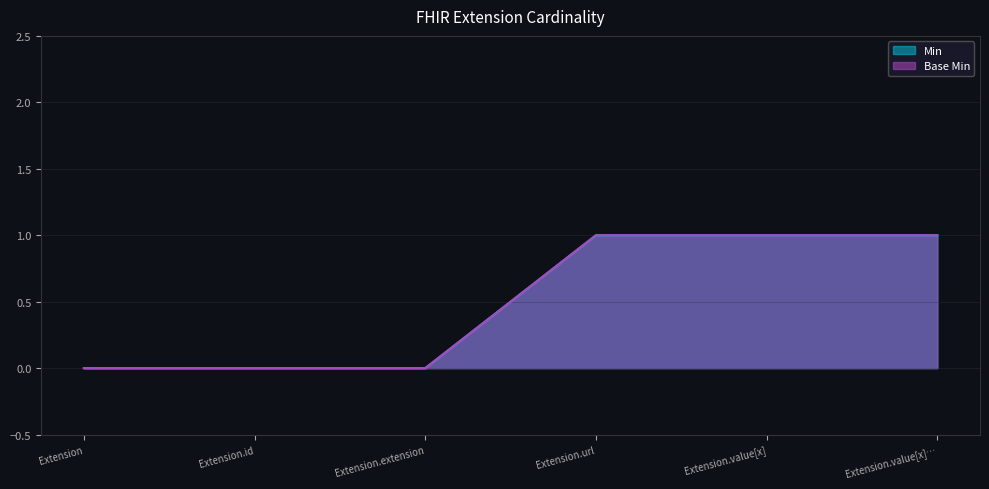

The Base Min series shows 0 at Extension.id. True or false?

True